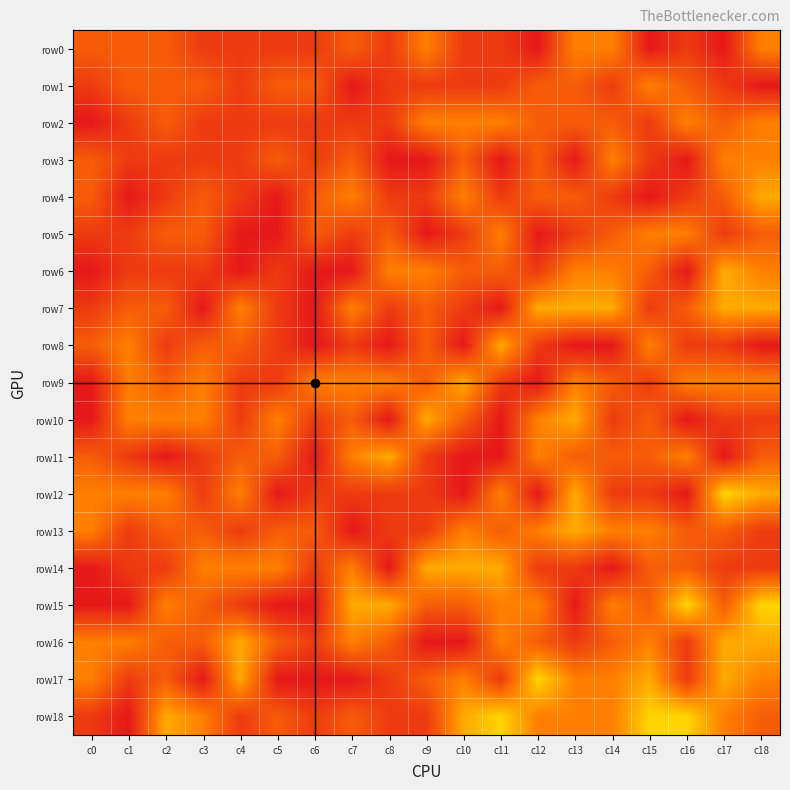

Between c13 and c14, which series saw the biggest shift?

row3